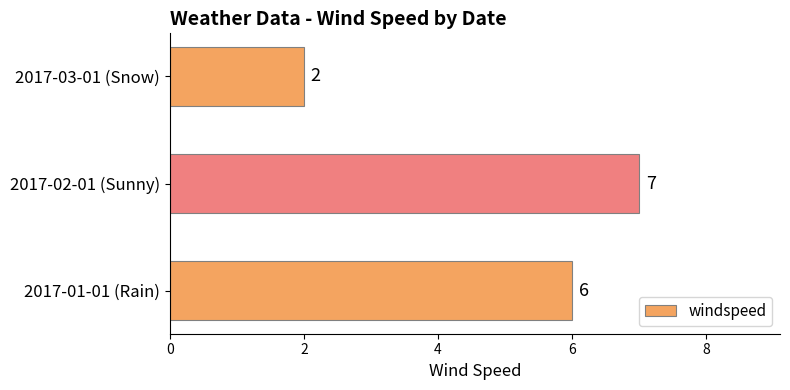

Reading bottom to top, what are all the values shown in this chart?

2017-01-01 (Rain)=6	2017-02-01 (Sunny)=7	2017-03-01 (Snow)=2